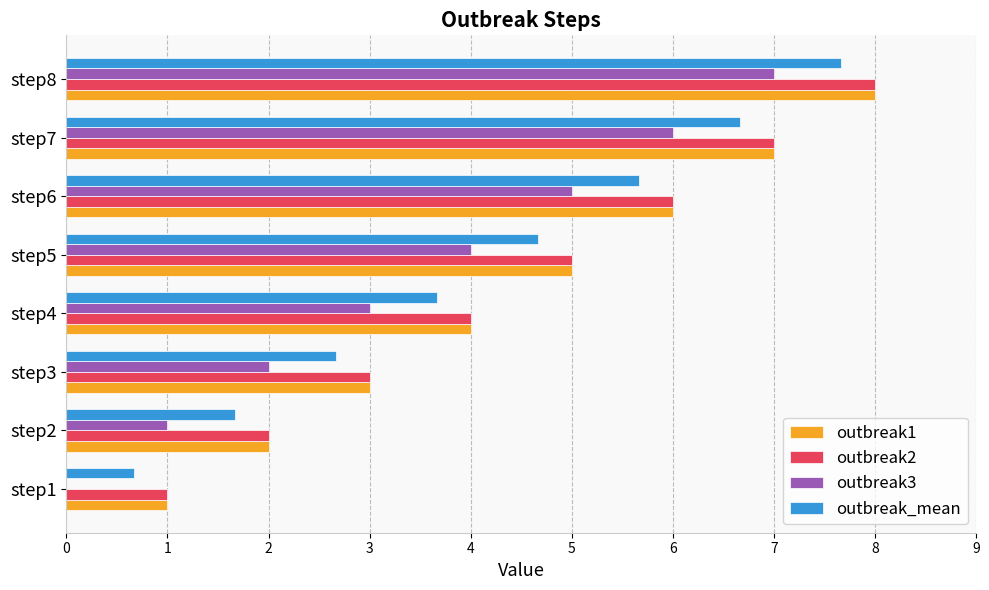

At which category is the sum across all series the highest?

step8